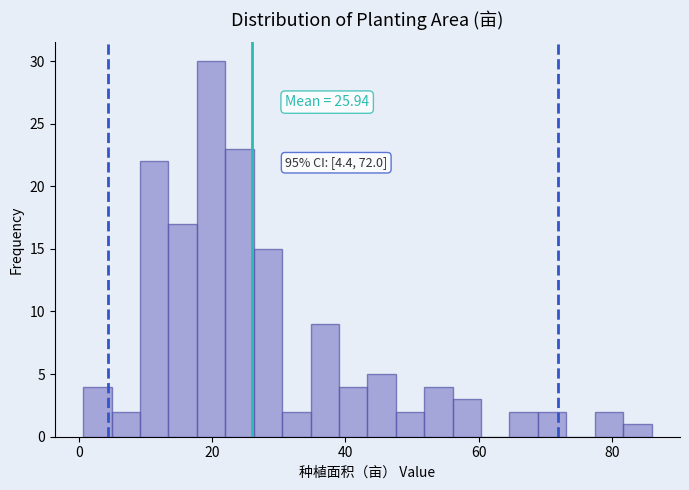

Around what value on the x-axis is the tallest bar? Give the approximate position of its centre, as read against the axis.

20